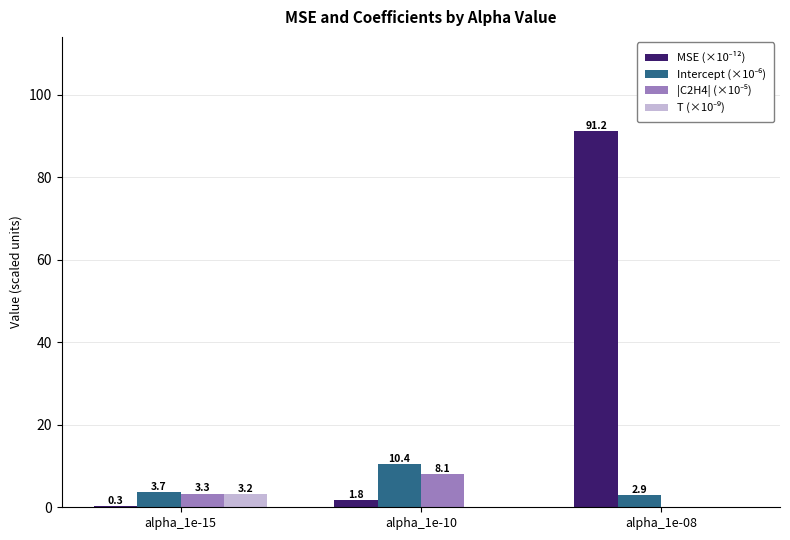

At which category is the sum across all series the highest?

alpha_1e-08